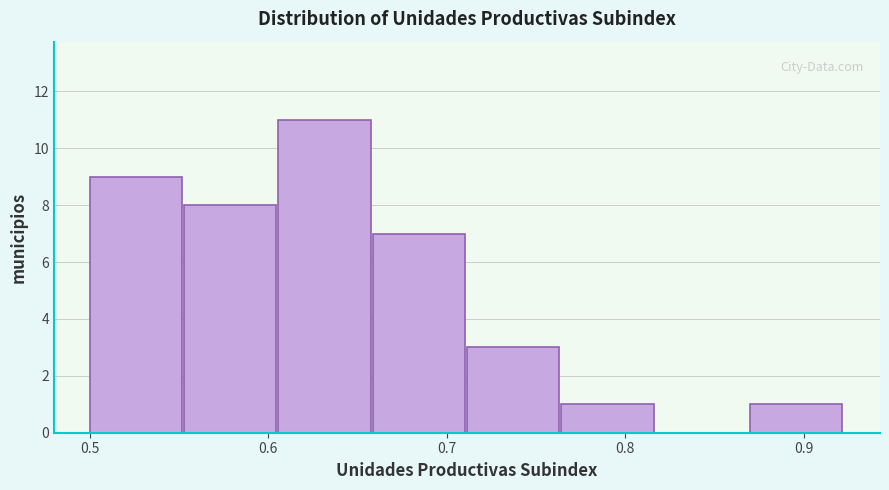

Over which range of the x-axis is the bar tallest?

0.61 to 0.66